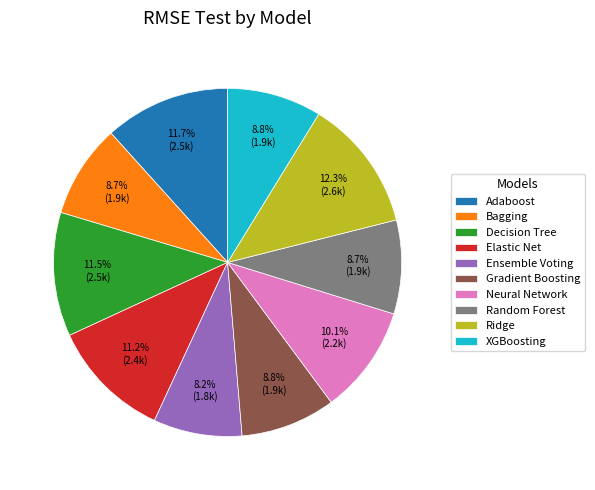

True or false: Adaboost accounts for 12% of the total.

True